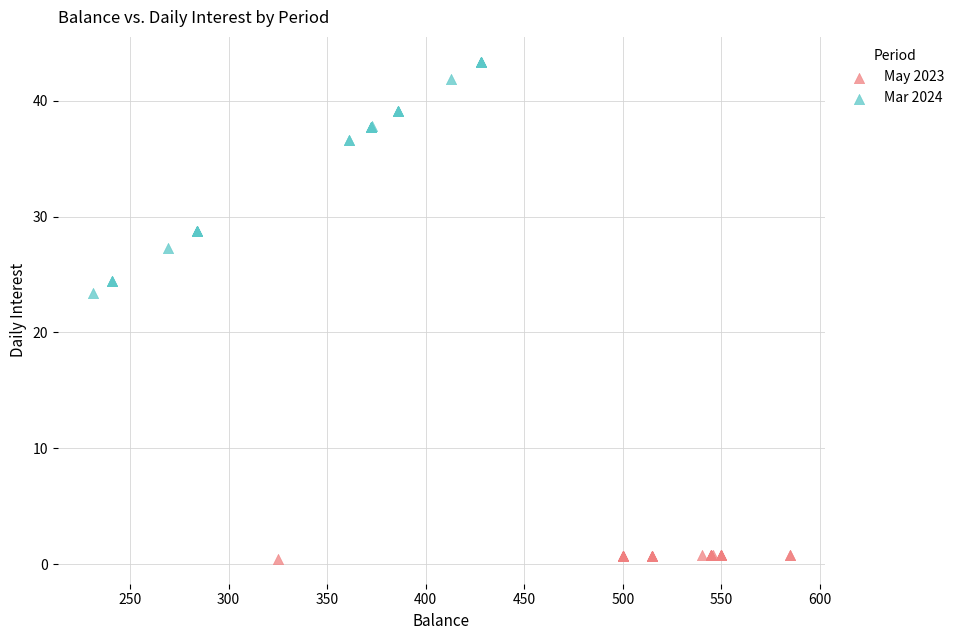

What are all the series names shown in the legend?

May 2023, Mar 2024